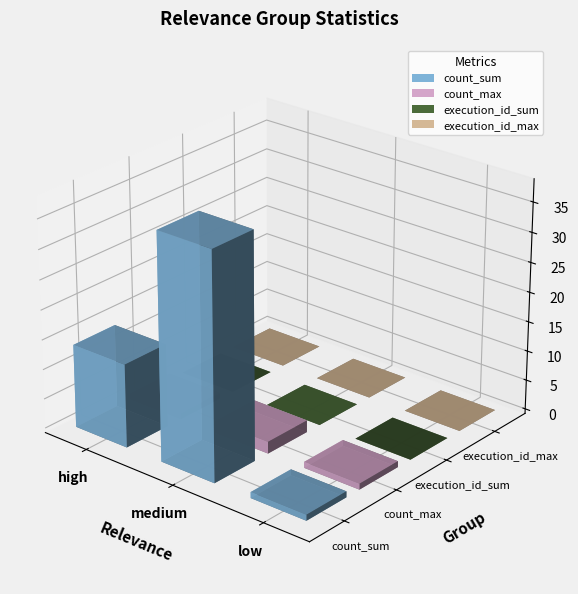

How many values in the medium series exceed 2?

1